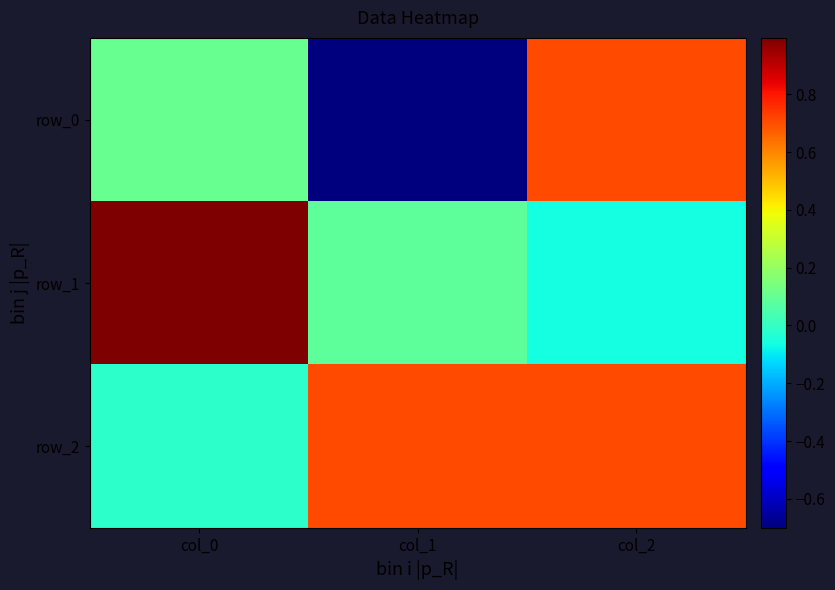

Is the value of row_0 at col_2 greater than the value of row_2 at col_2?

Yes